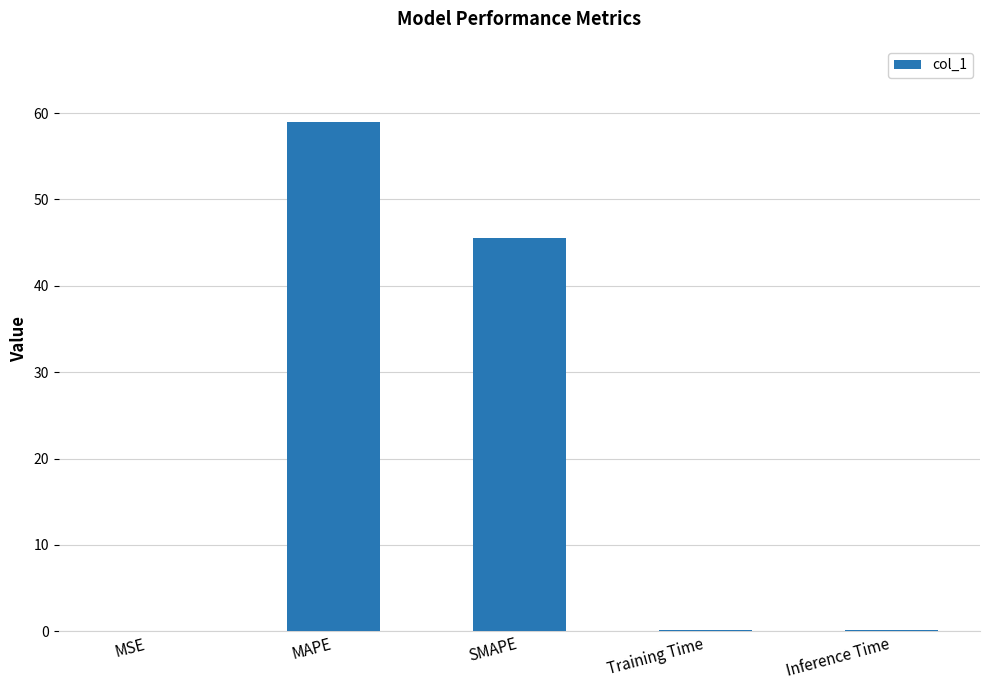

Which has a higher value, SMAPE or Training Time?

SMAPE